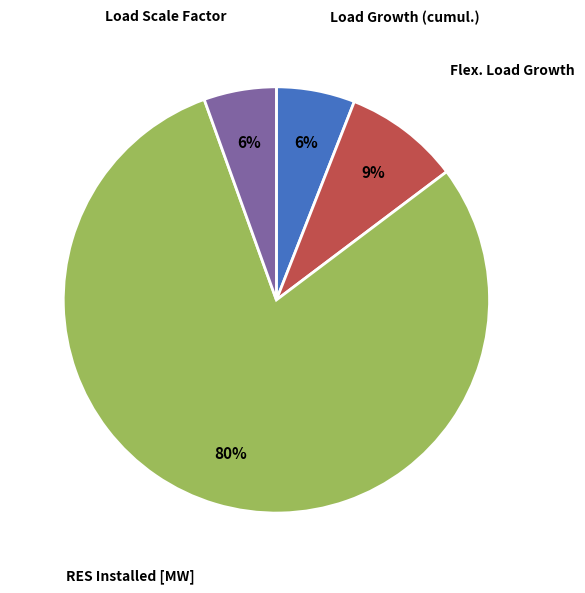

How many segments does this pie chart have?

4